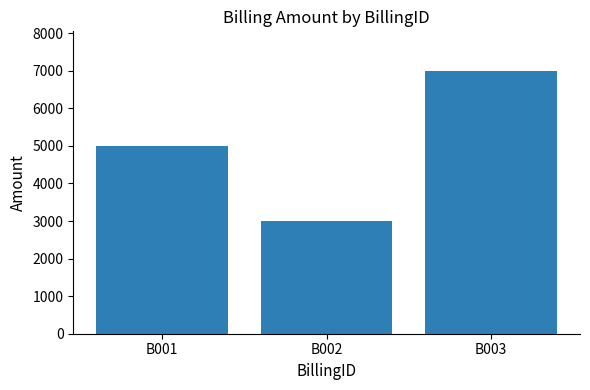

At which category does the chart reach its minimum across all series?

B002